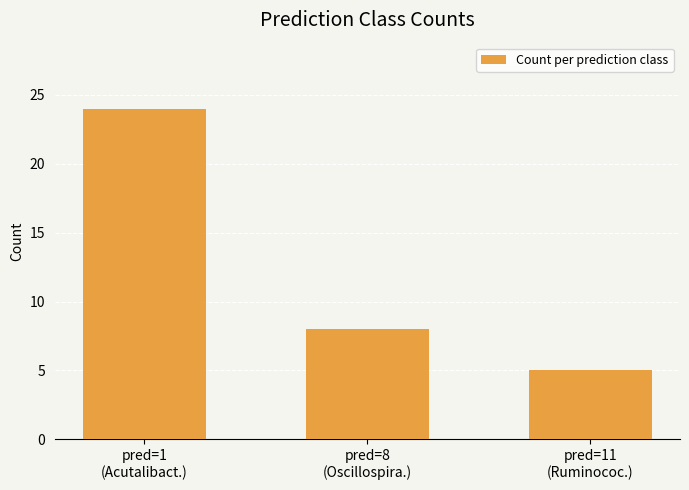

What is the average value?

12